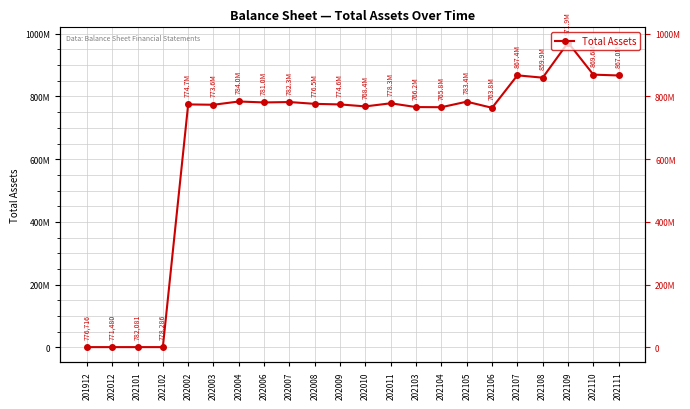

What is the difference between the maximum and minimum values?

971145659